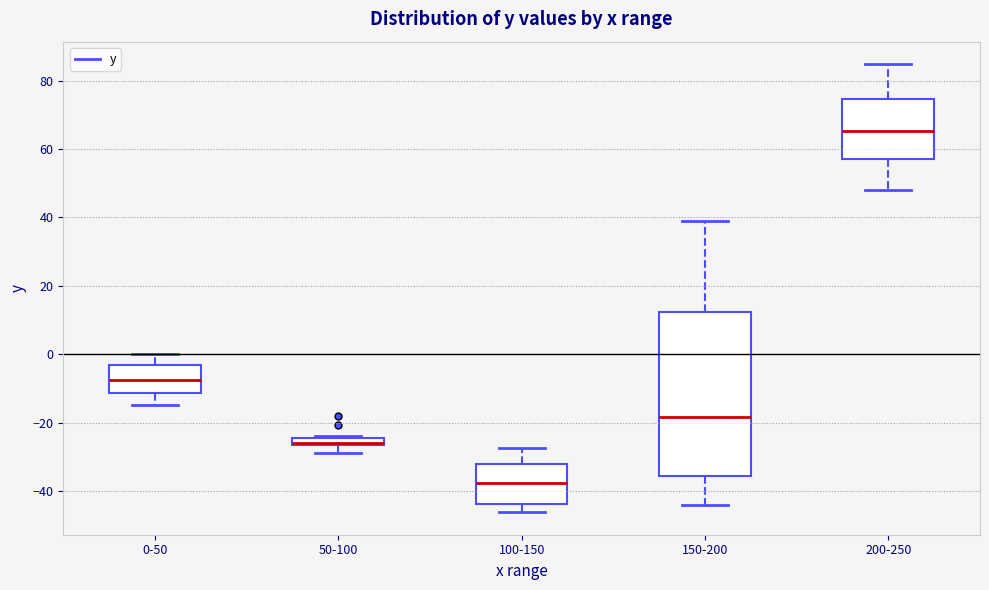

Where does the upper whisker of the box for 0-50 end on the y-axis? The values are not printed on the chart, so give them approximately, as read against the axis.

0